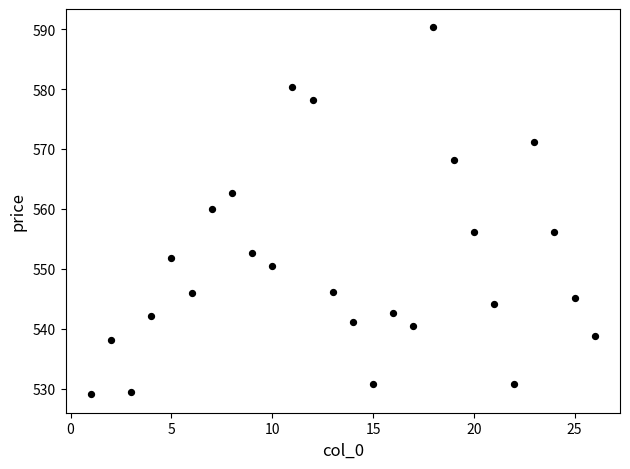

What is the range of Y values (max minus min)?

61.2